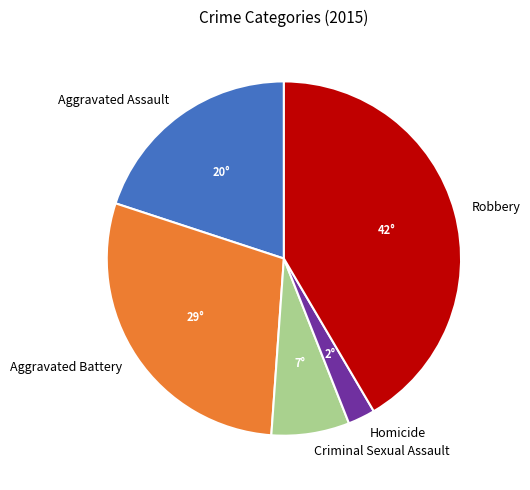

True or false: Robbery accounts for 56% of the total.

False